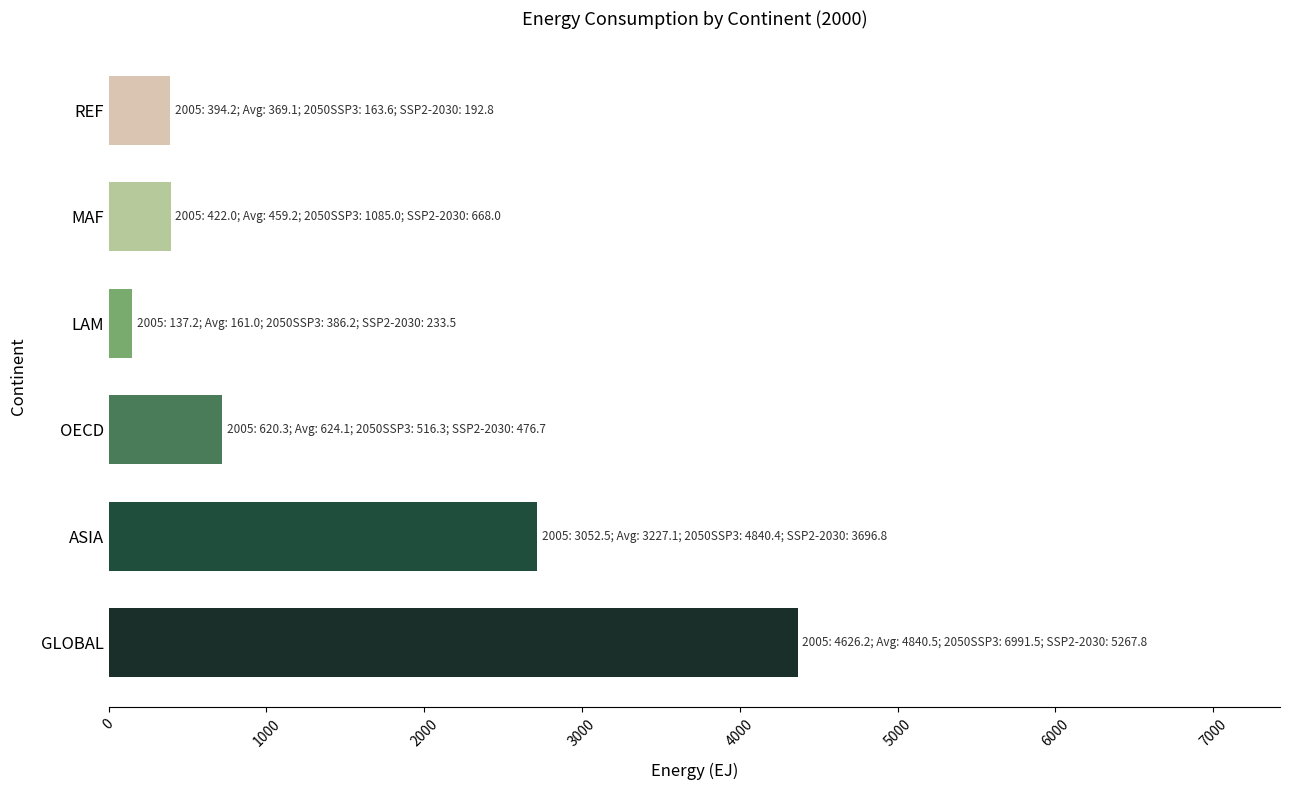

What is the difference between the values at GLOBAL and LAM?

4217.0